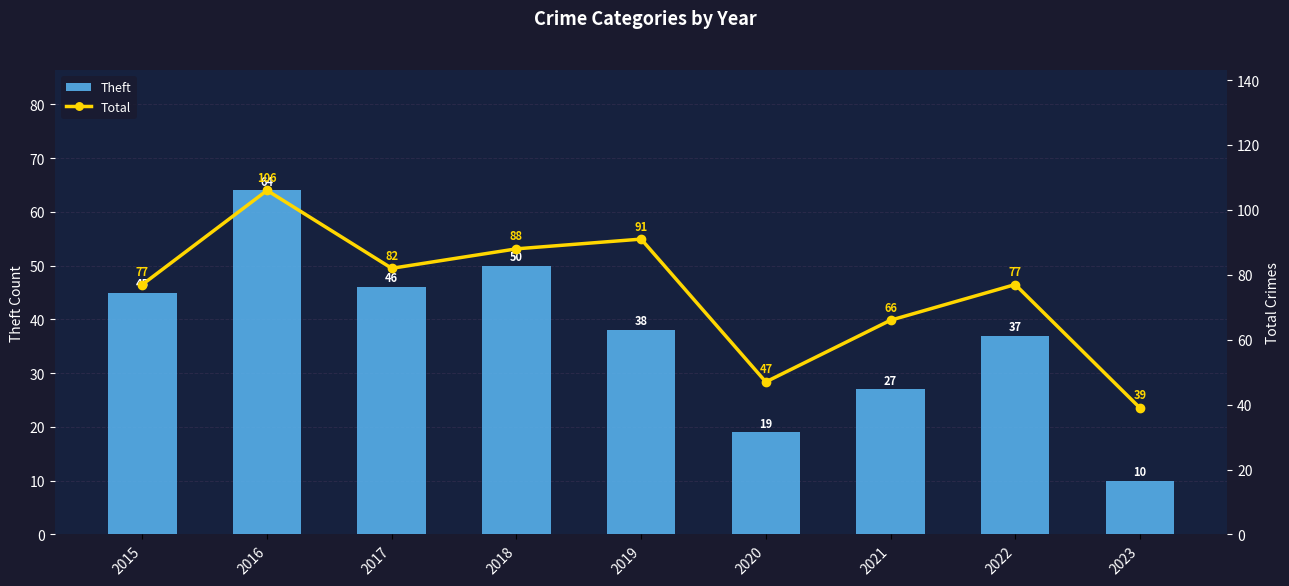

List the series in order of their overall mean, lowest first.

Theft, Total